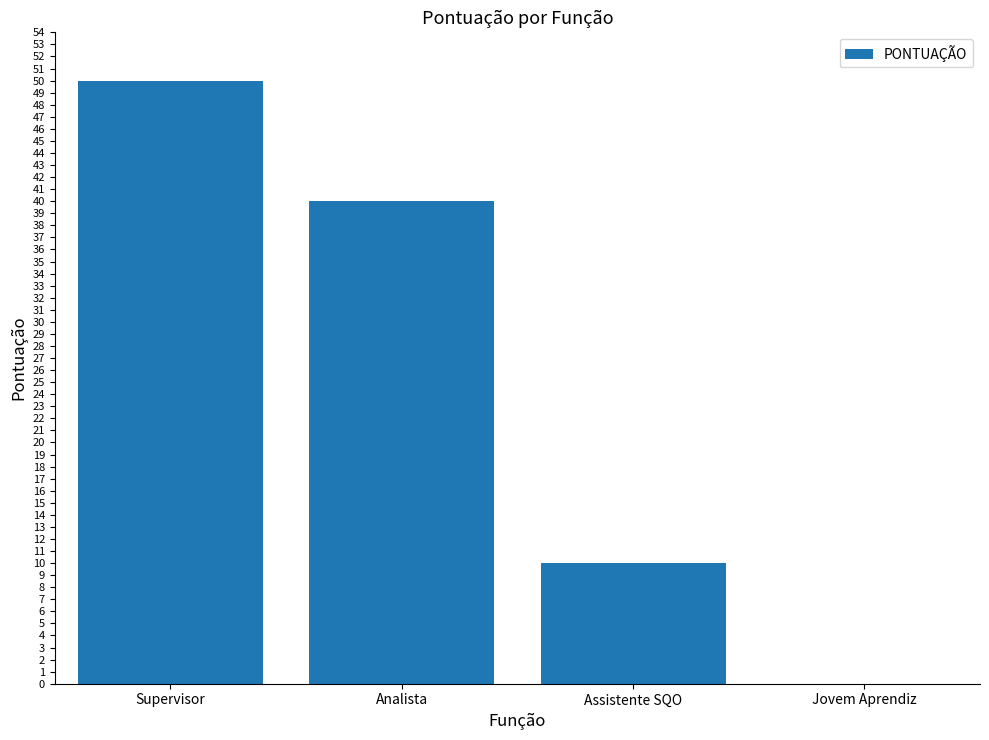

Are the bars horizontal?

No